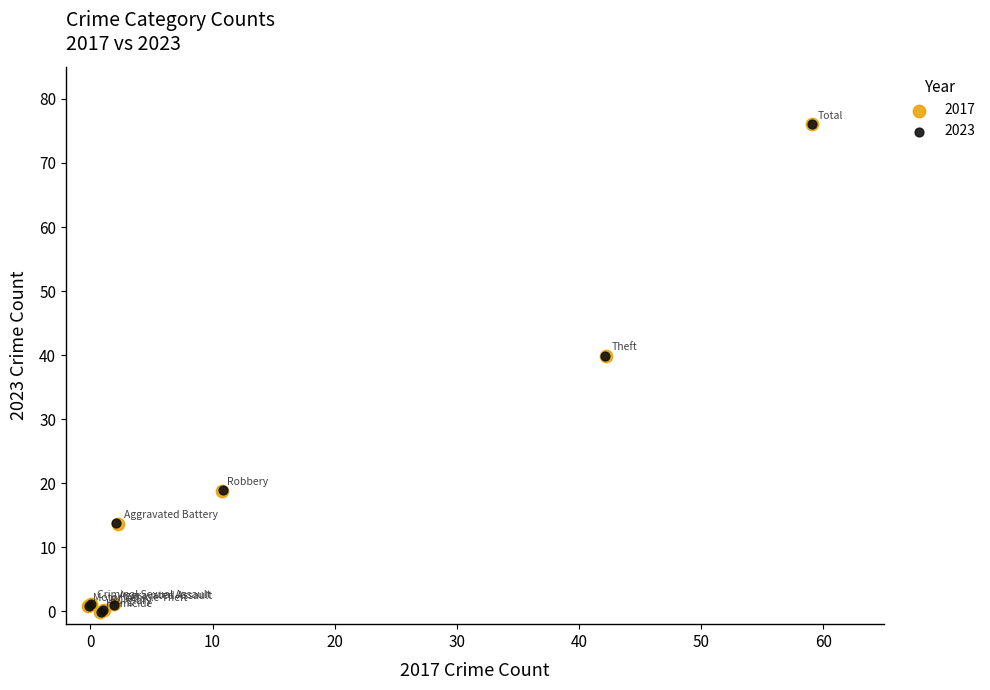

What are all the series names shown in the legend?

2017, 2023